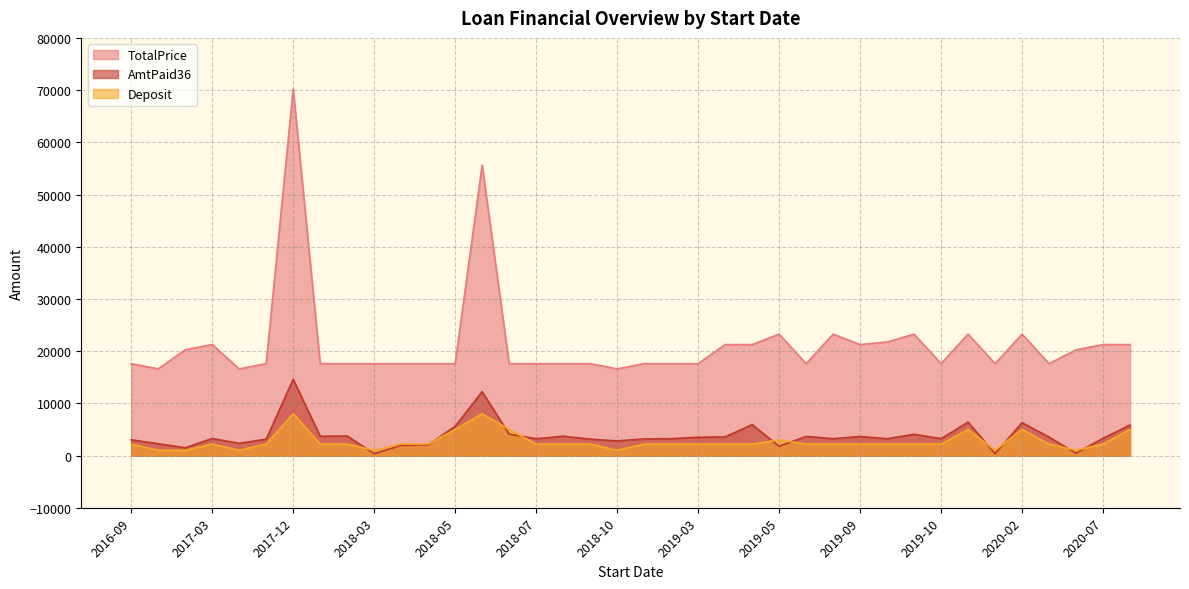

How many series are shown in this chart?

3